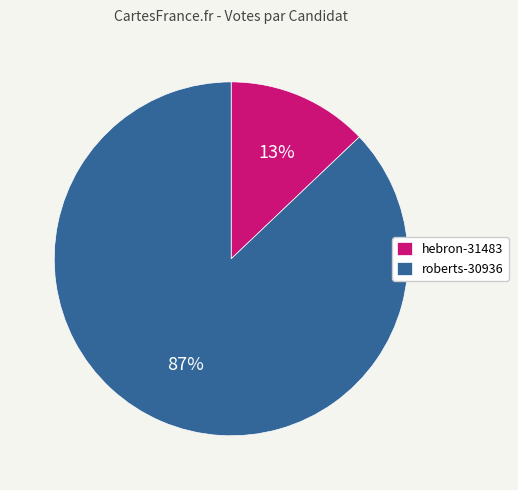

To the nearest percent, what percentage of the pie is hebron-31483?

13%